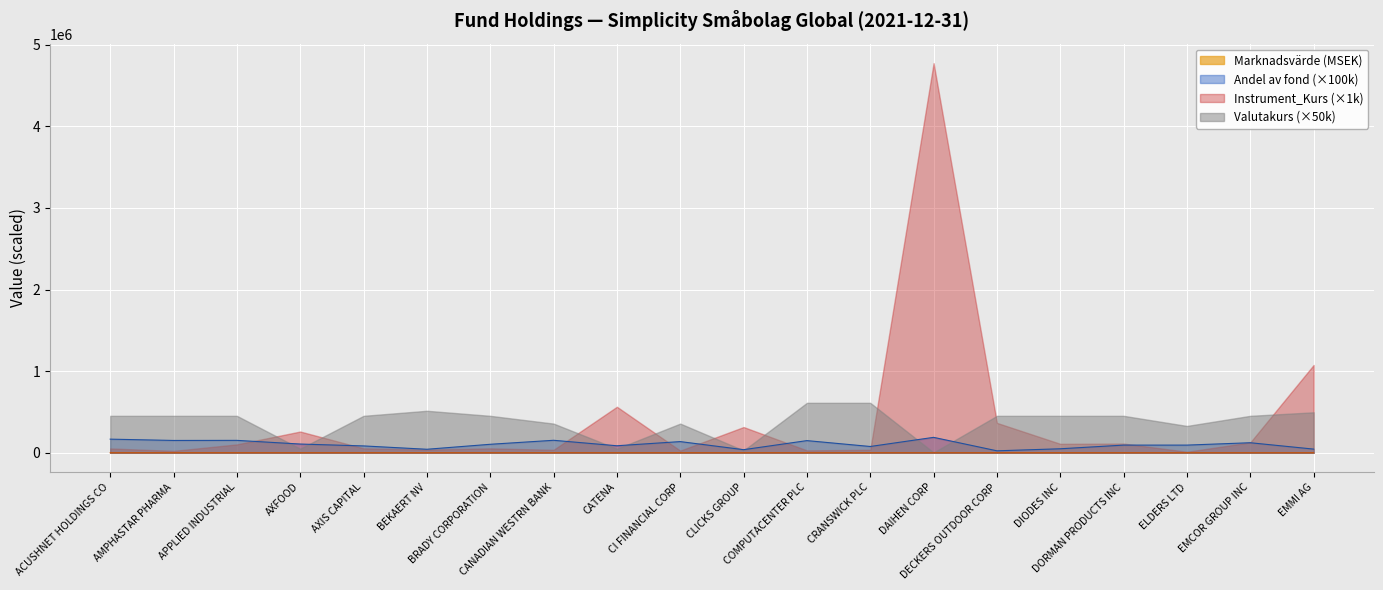

How many interior local peaks does the Marknadsvärde series have?

6